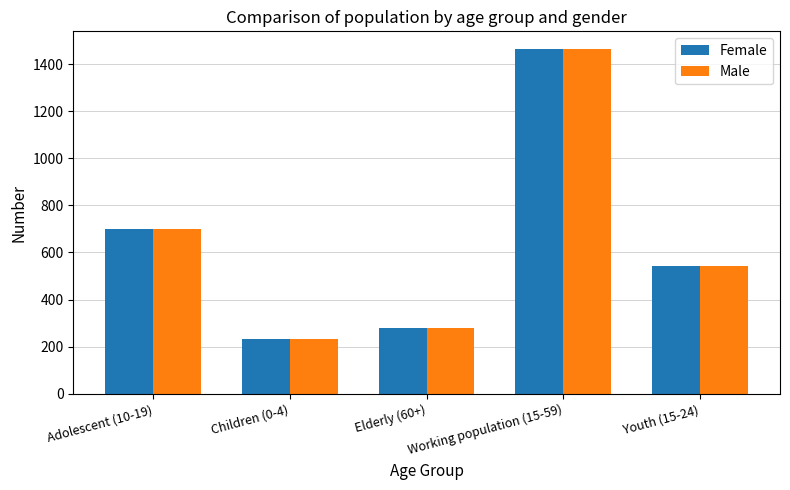

What is the total value across all series at Children (0-4)?

468